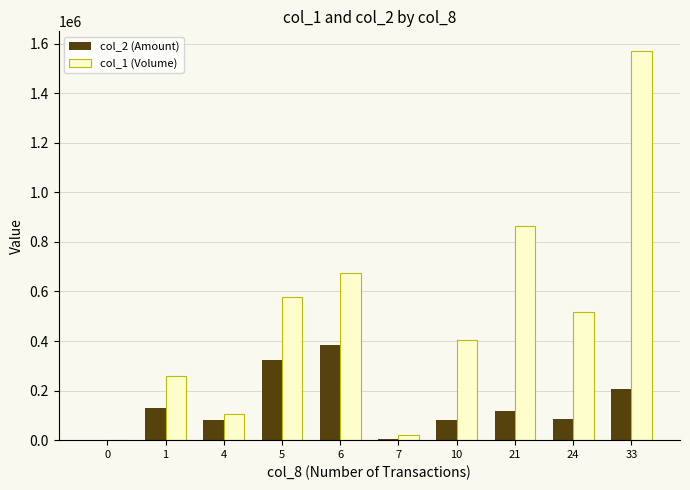

Which series changed the most between 6 and 33?

col_1 (Volume)